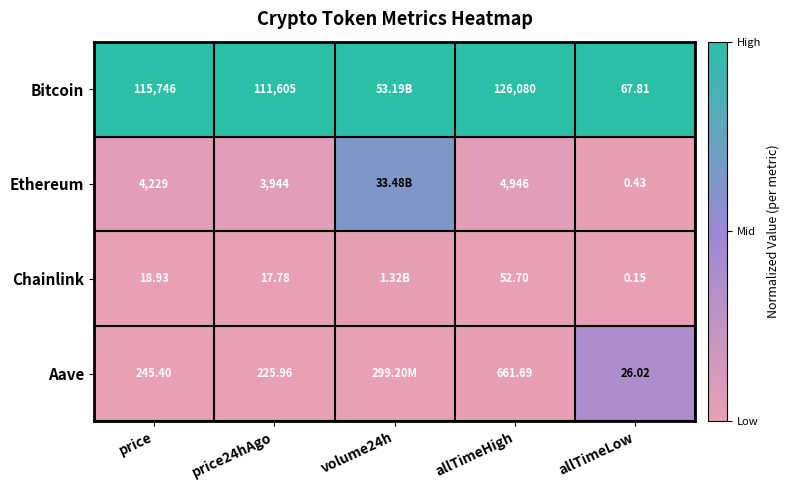

At price, list the series in order from largest to smallest.

Bitcoin, Ethereum, Aave, Chainlink